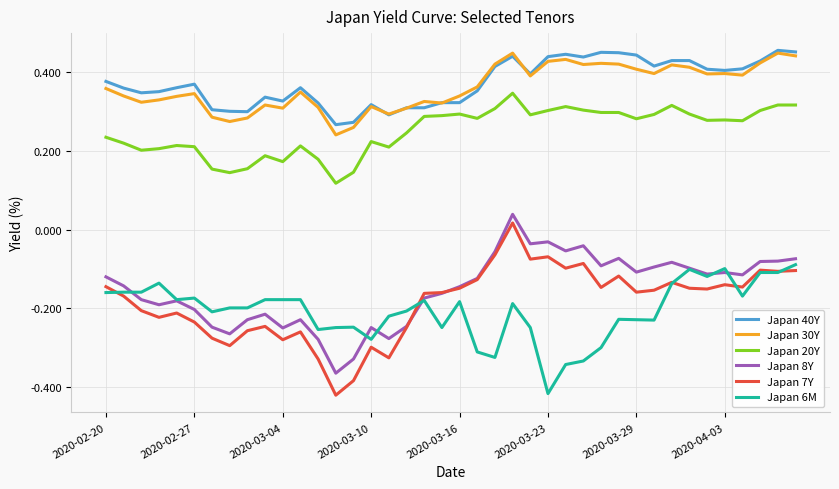

True or false: Japan 8Y and Japan 30Y cross at least once.

False